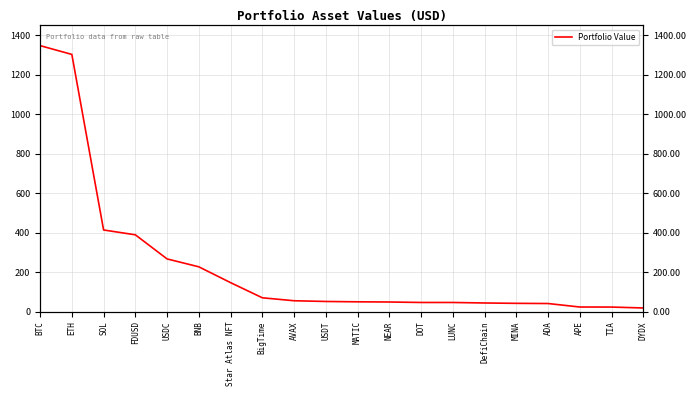

The chart shows a value of 75.6 at USDC. True or false?

False